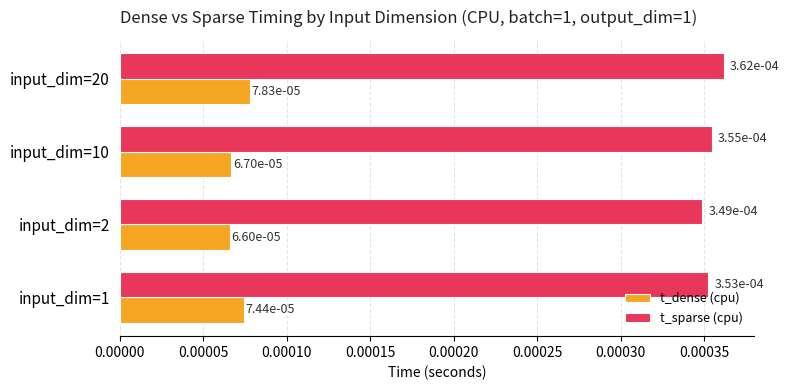

How many t_dense (cpu) values are between 0 and 1?

4